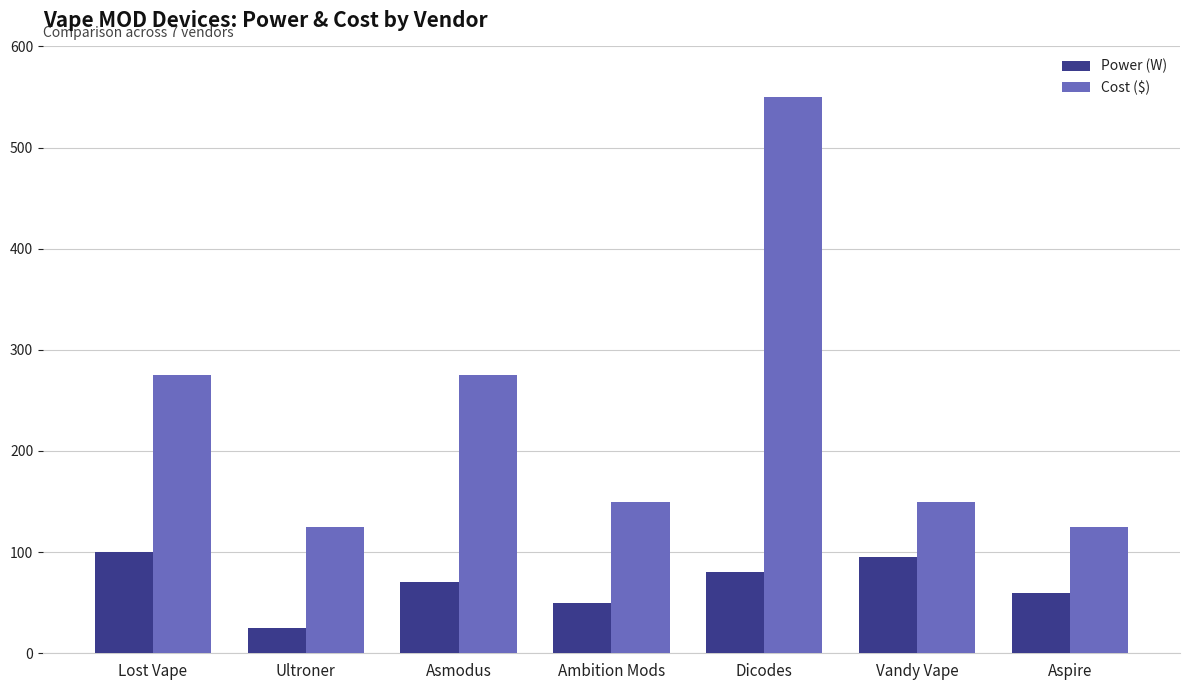

Where is Power (W) nearest to the value 62?

Aspire